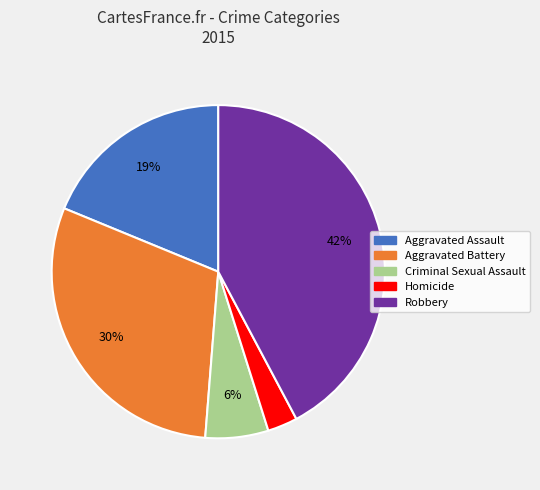

What percentage is the Criminal Sexual Assault slice, to the nearest percent?

6%